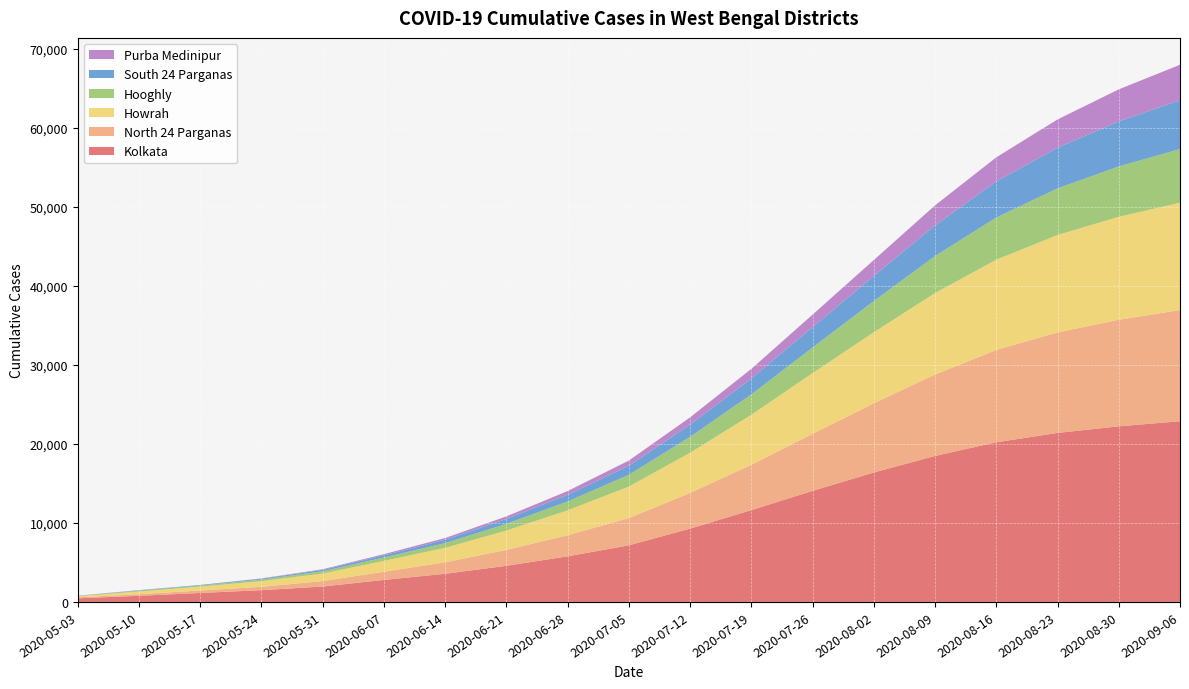

Reading left to right, transcribe all the data shown in this chart.

Kolkata: 2020-05-03=459	2020-05-10=772	2020-05-17=1135	2020-05-24=1489	2020-05-31=1949	2020-06-07=2786	2020-06-14=3564	2020-06-21=4572	2020-06-28=5771	2020-07-05=7164	2020-07-12=9276	2020-07-19=11620	2020-07-26=14056	2020-08-02=16379	2020-08-09=18476	2020-08-16=20205	2020-08-23=21386	2020-08-30=22222	2020-09-06=22868
North 24 Parganas: 2020-05-03=125	2020-05-10=207	2020-05-17=311	2020-05-24=422	2020-05-31=691	2020-06-07=1040	2020-06-14=1450	2020-06-21=2016	2020-06-28=2670	2020-07-05=3451	2020-07-12=4517	2020-07-19=5733	2020-07-26=7227	2020-08-02=8768	2020-08-09=10308	2020-08-16=11681	2020-08-23=12723	2020-08-30=13487	2020-09-06=14064
Howrah: 2020-05-03=141	2020-05-10=338	2020-05-17=492	2020-05-24=720	2020-05-31=950	2020-06-07=1368	2020-06-14=1829	2020-06-21=2449	2020-06-28=3141	2020-07-05=3986	2020-07-12=5089	2020-07-19=6330	2020-07-26=7672	2020-08-02=8982	2020-08-09=10303	2020-08-16=11420	2020-08-23=12324	2020-08-30=13026	2020-09-06=13581
Hooghly: 2020-05-03=29	2020-05-10=109	2020-05-17=136	2020-05-24=200	2020-05-31=288	2020-06-07=432	2020-06-14=601	2020-06-21=844	2020-06-28=1133	2020-07-05=1492	2020-07-12=2010	2020-07-19=2583	2020-07-26=3241	2020-08-02=3947	2020-08-09=4685	2020-08-16=5340	2020-08-23=5898	2020-08-30=6375	2020-09-06=6795
South 24 Parganas: 2020-05-03=19	2020-05-10=47	2020-05-17=76	2020-05-24=113	2020-05-31=179	2020-06-07=285	2020-06-14=427	2020-06-21=616	2020-06-28=841	2020-07-05=1141	2020-07-12=1547	2020-07-19=2011	2020-07-26=2570	2020-08-02=3175	2020-08-09=3877	2020-08-16=4558	2020-08-23=5150	2020-08-30=5699	2020-09-06=6188
Purba Medinipur: 2020-05-03=15	2020-05-10=25	2020-05-17=0	2020-05-24=33	2020-05-31=81	2020-06-07=138	2020-06-14=218	2020-06-21=330	2020-06-28=477	2020-07-05=660	2020-07-12=921	2020-07-19=1218	2020-07-26=1595	2020-08-02=2019	2020-08-09=2535	2020-08-16=3059	2020-08-23=3576	2020-08-30=4054	2020-09-06=4481